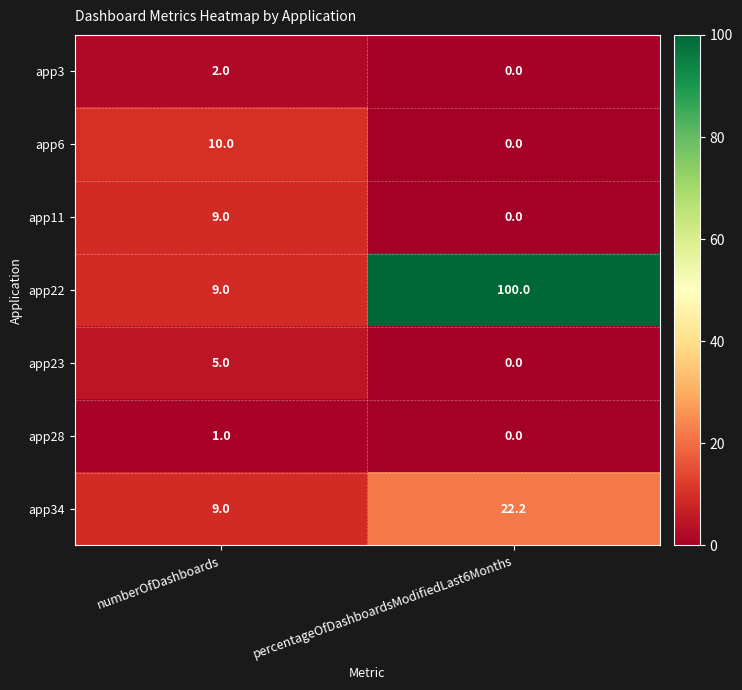

The app3 series shows 2.0 at numberOfDashboards. True or false?

True